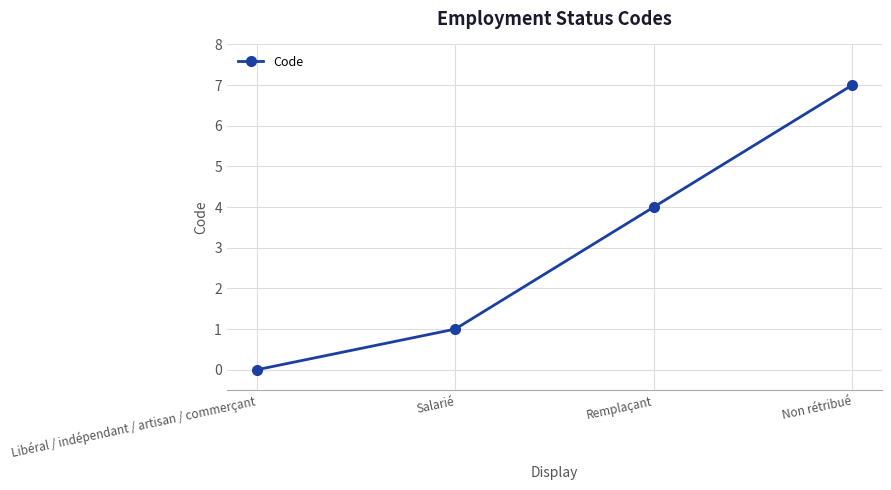

What is the approximate value at Non rétribué?

7